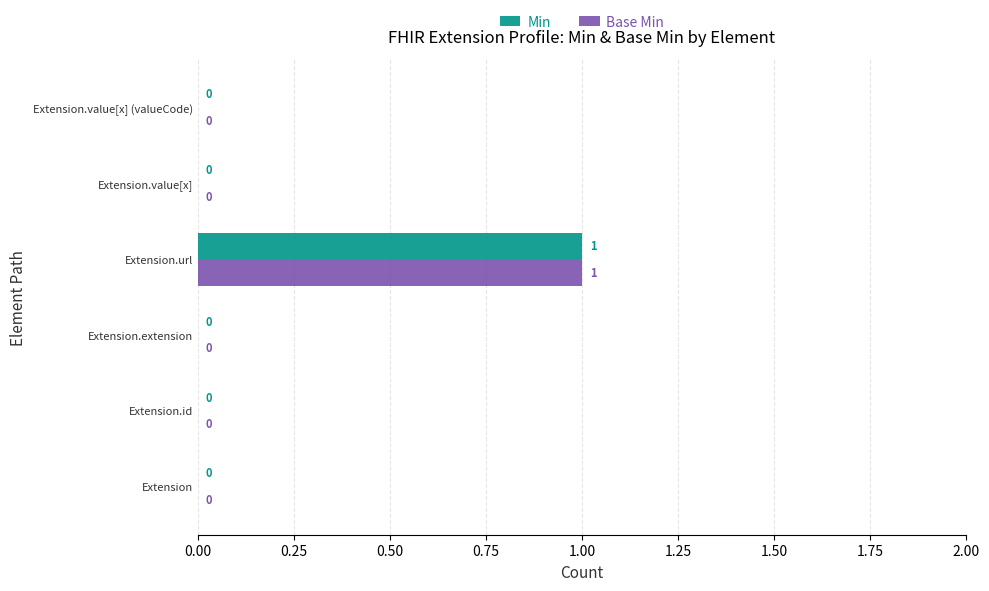

True or false: Base Min has a value of 0 at Extension.value[x] (valueCode).

True